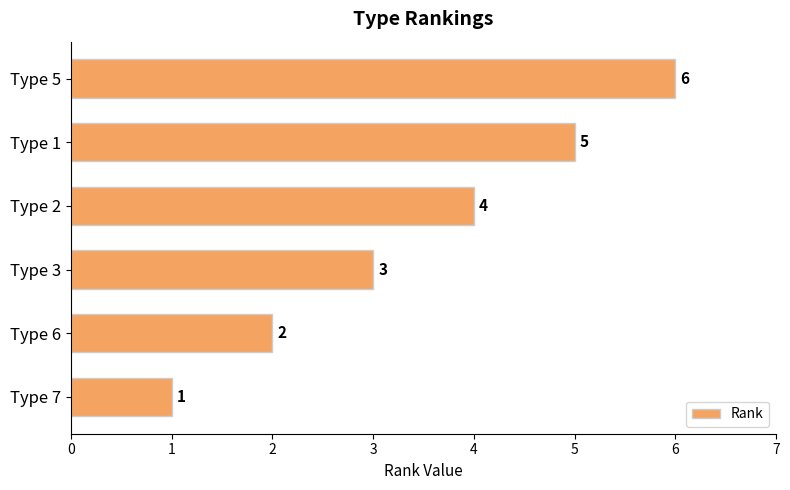

How many data points does each series have?

6